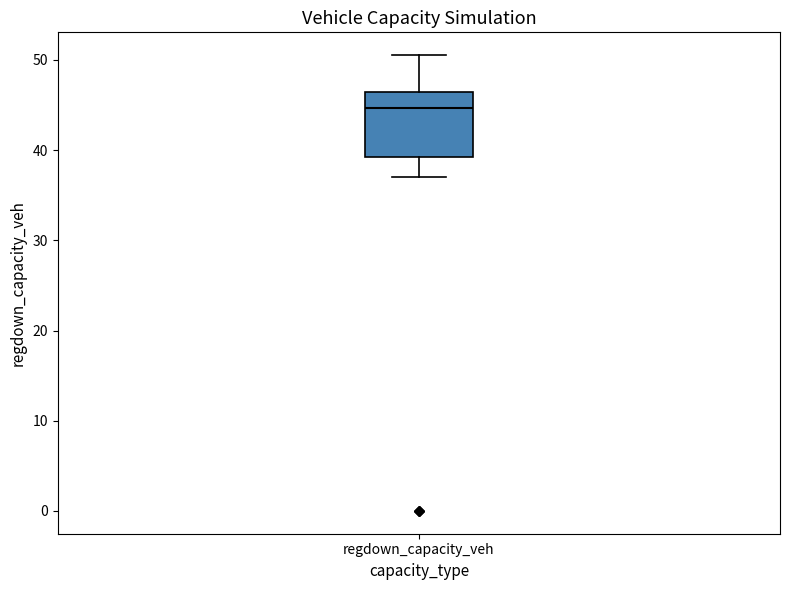

Read this box plot against the y-axis: the position of the median line, the range covered by the box, and the ends of both whiskers. The values are not printed on the chart, so give them approximately, as read against the axis.

median 45, box 39 to 46, whiskers 37 to 51